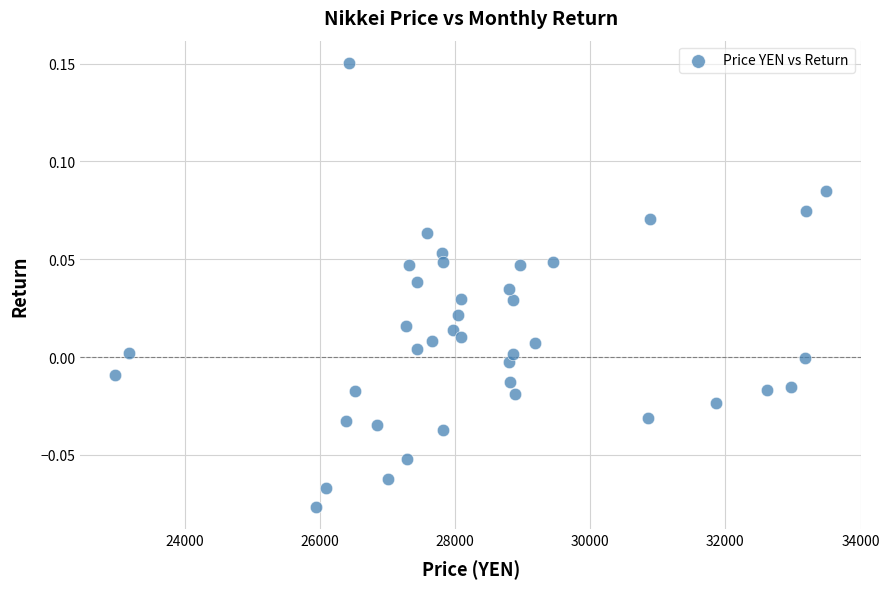

What is the range of X values (max minus min)?

10509.8